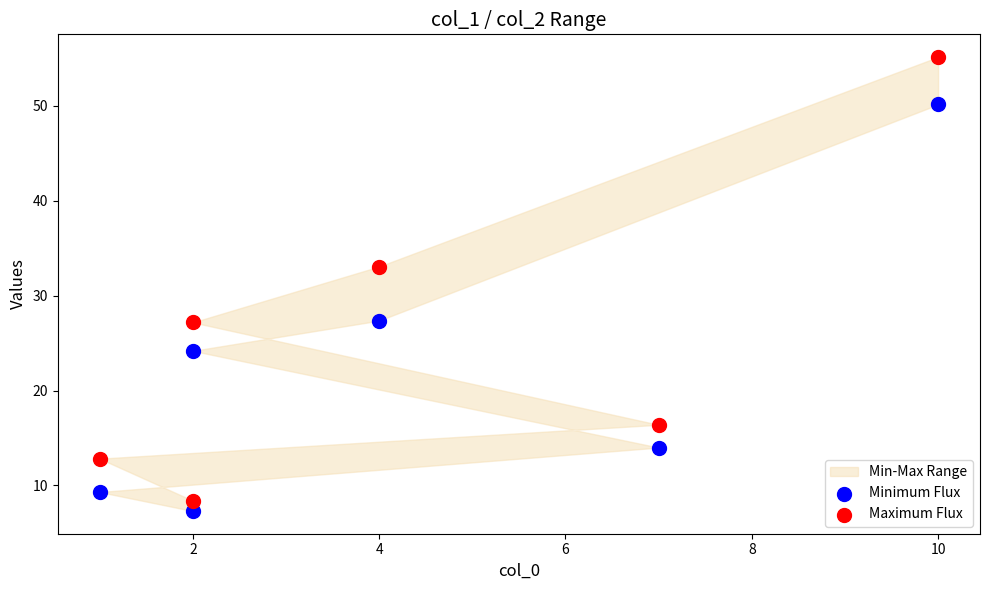

Which series has the widest spread of Y values?

Maximum Flux